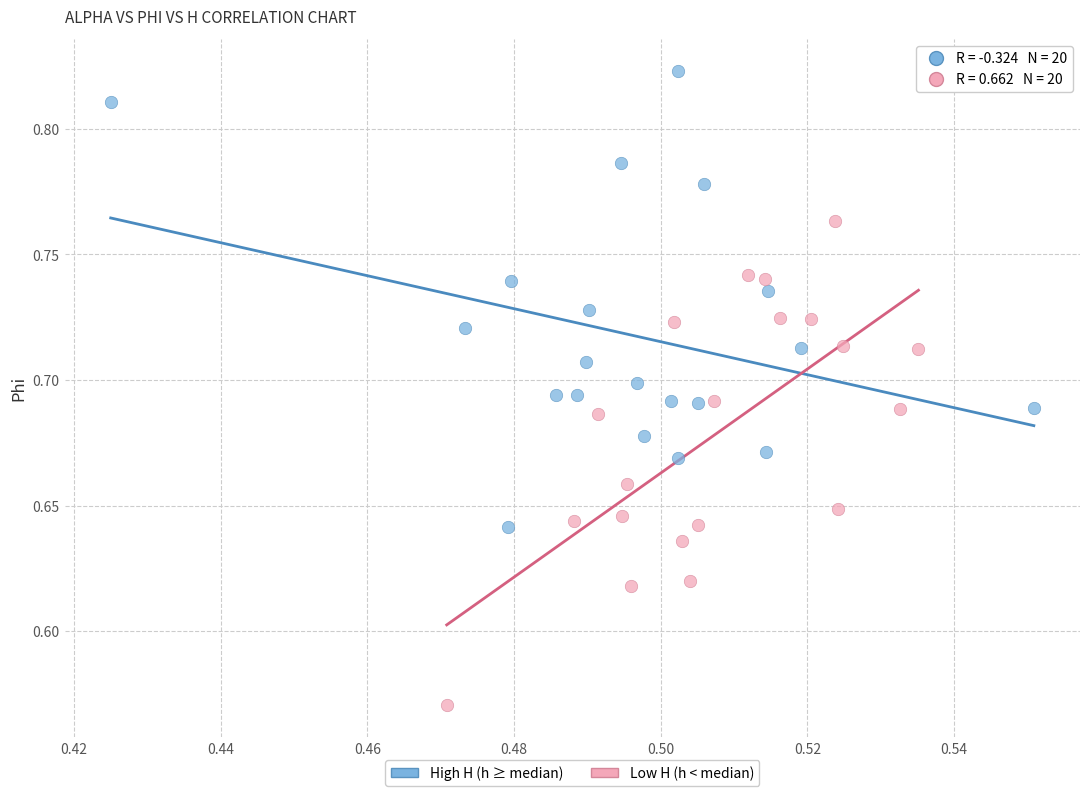

Which series reaches the minimum Y coordinate?

Low H (h < median)